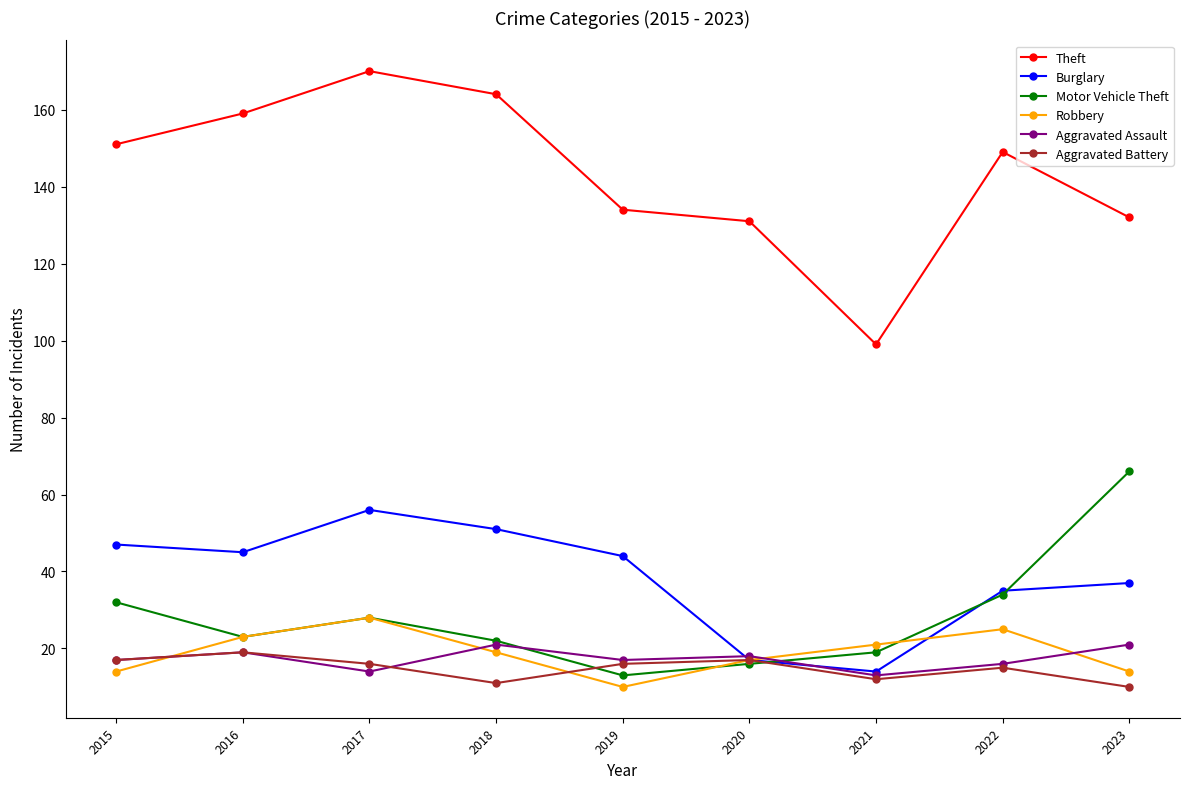

The Theft series shows 132 at 2023. True or false?

True